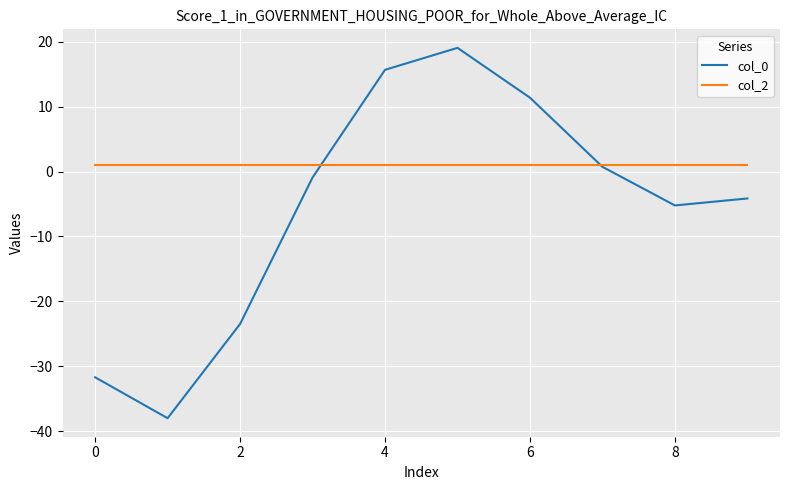

How many positive values does the col_0 series have?

4